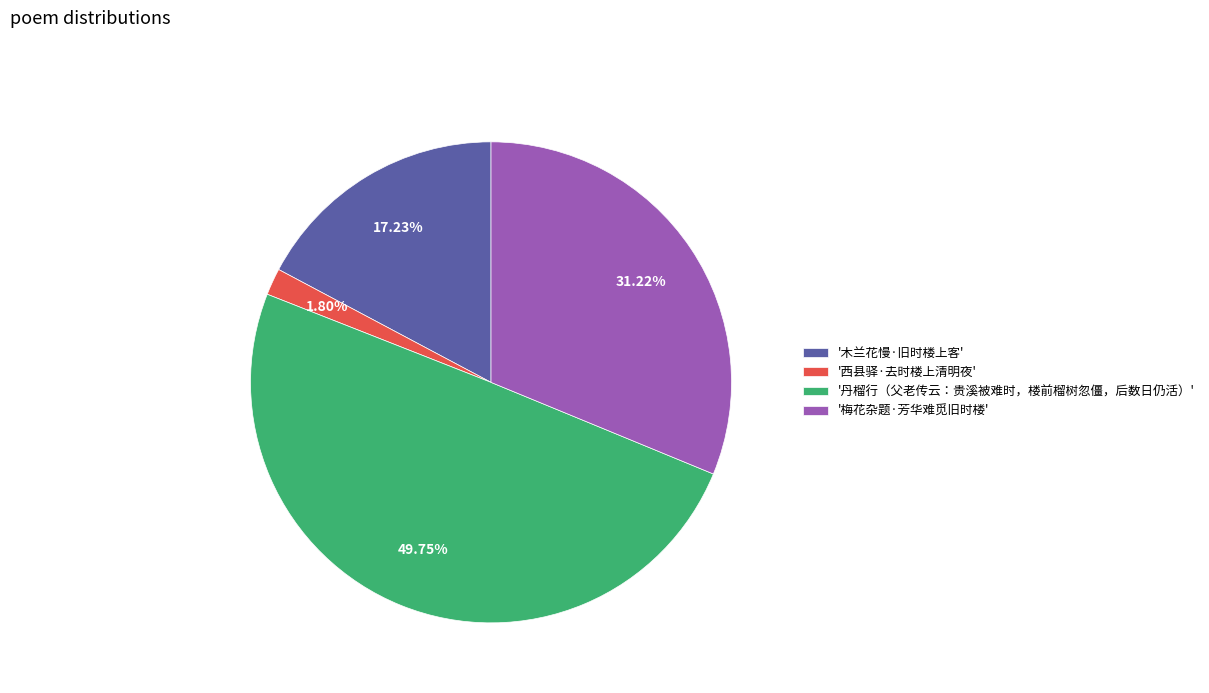

Is the sum of '丹榴行（父老传云：贵溪被难时，楼前榴树忽僵，后数日仍活）' and '西县驿·去时楼上清明夜' greater than half?

Yes